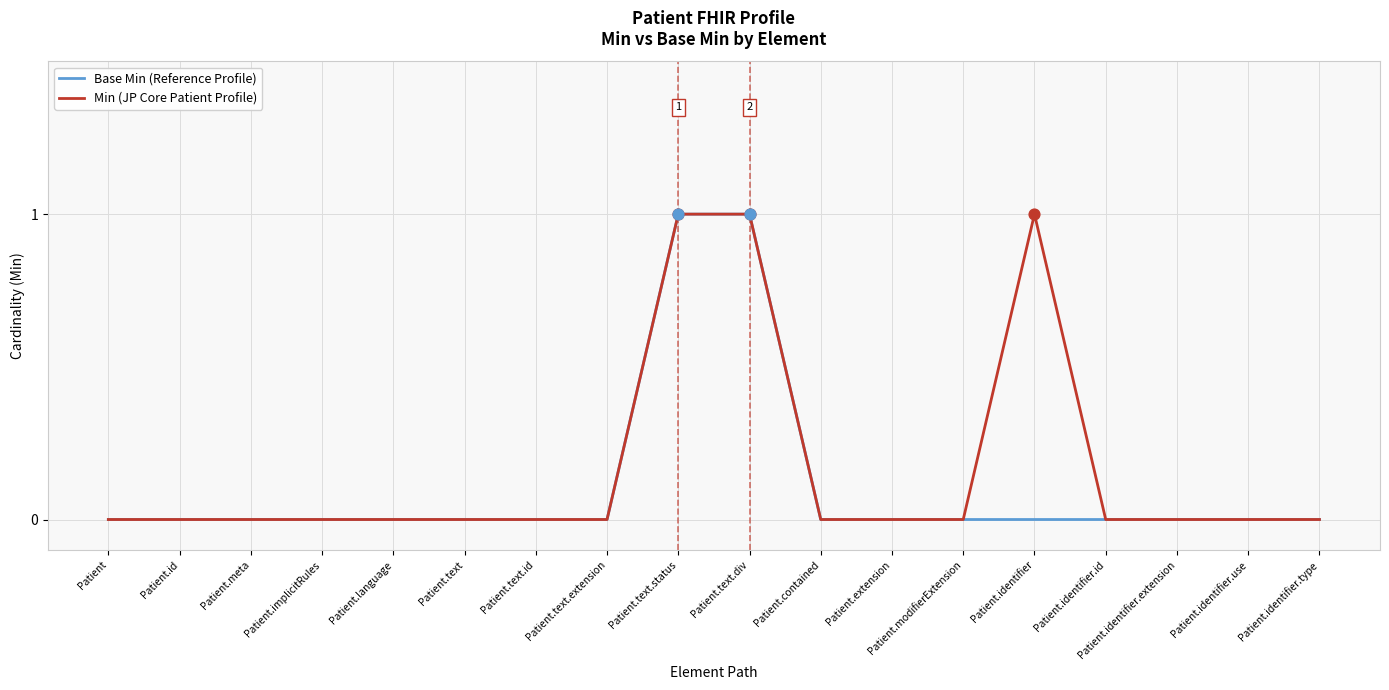

What position from the right is Patient.identifier.use?

2